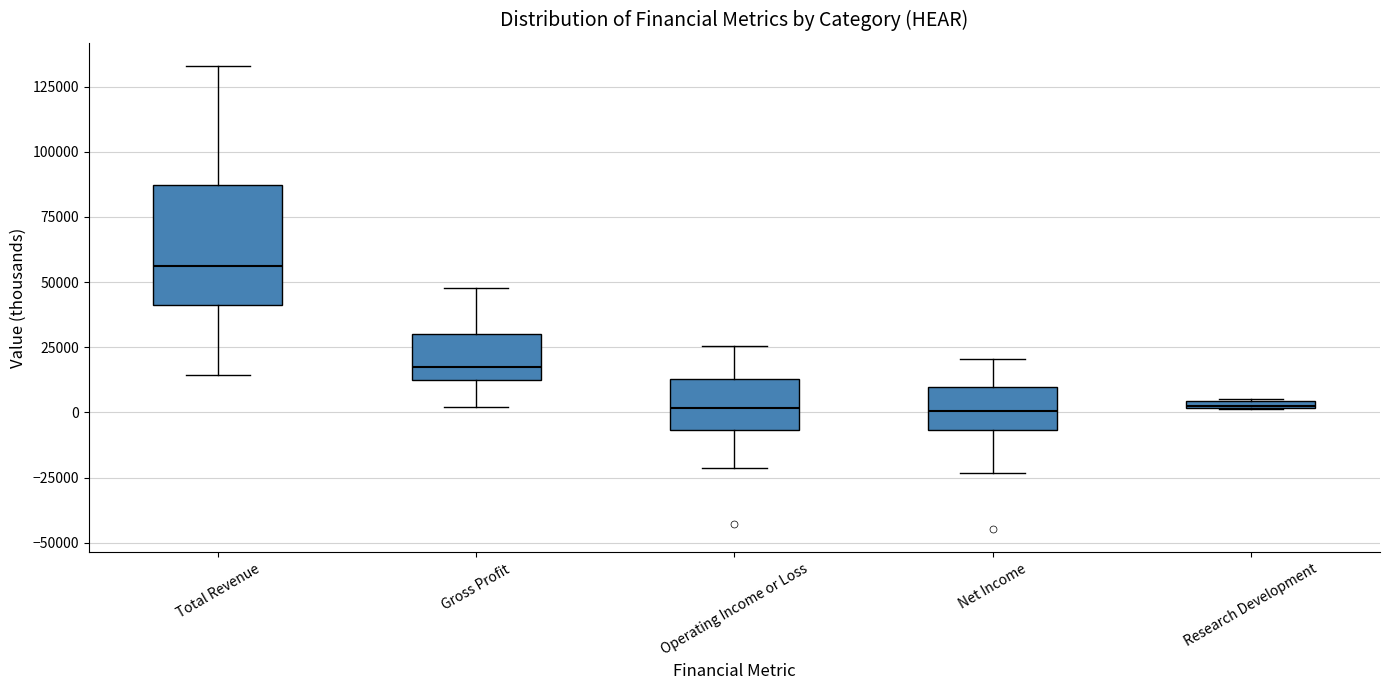

Comparing the boxes themselves (not the whiskers), which one is the tallest?

Total Revenue